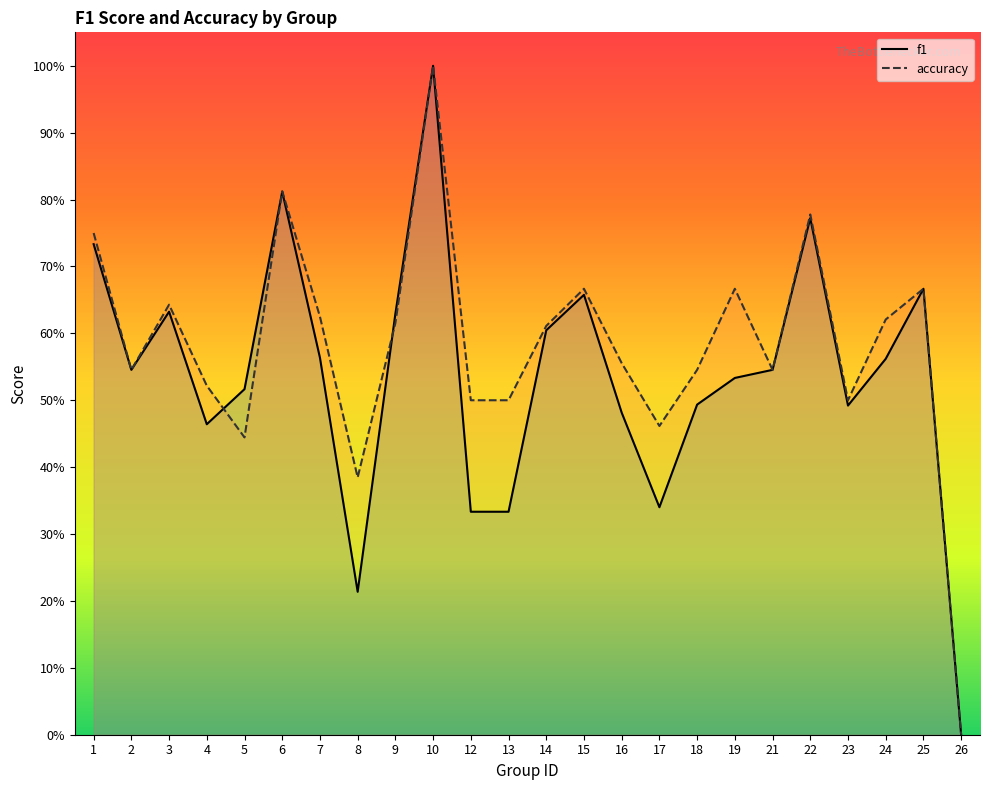

Between 21 and 22, which is larger?

22